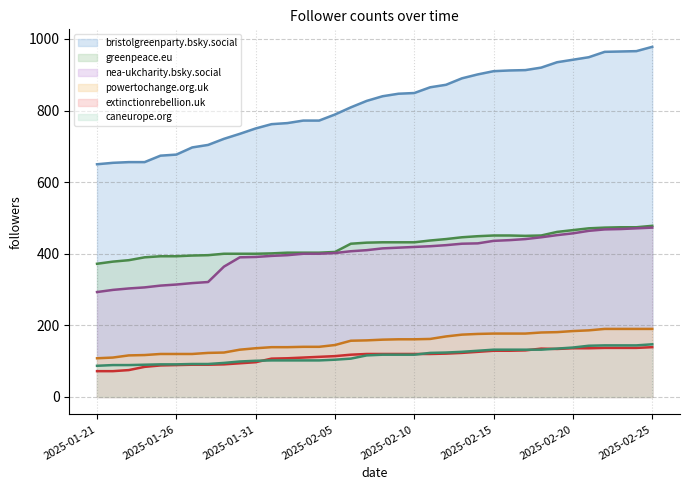

The value of powertochange.org.uk at 2025-02-19 is 181. True or false?

True